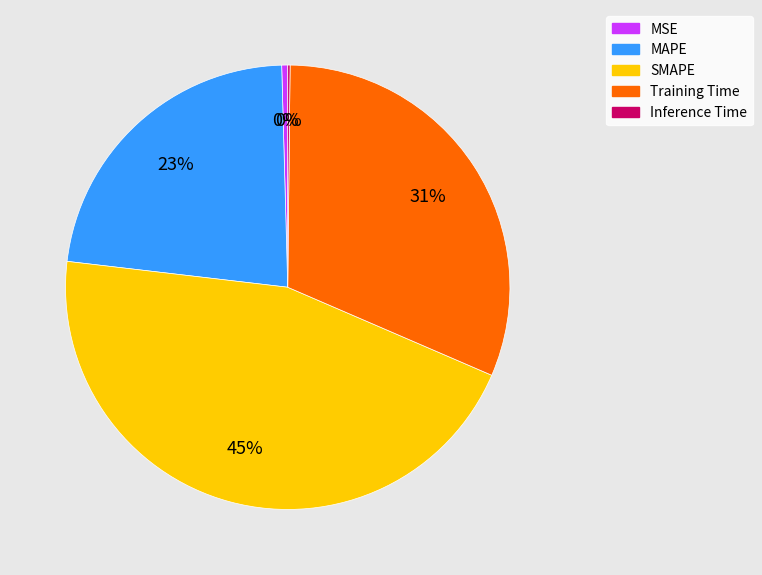

Does MSE represent more than half of the total?

No